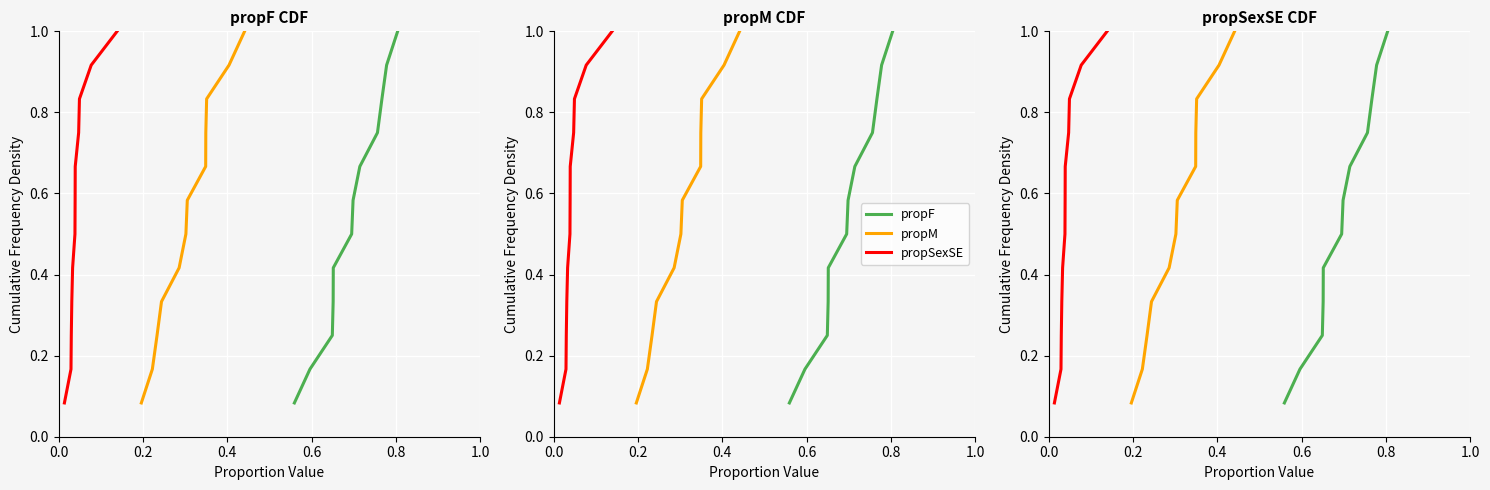

The value of propM at 0.6 is 0.3. True or false?

True